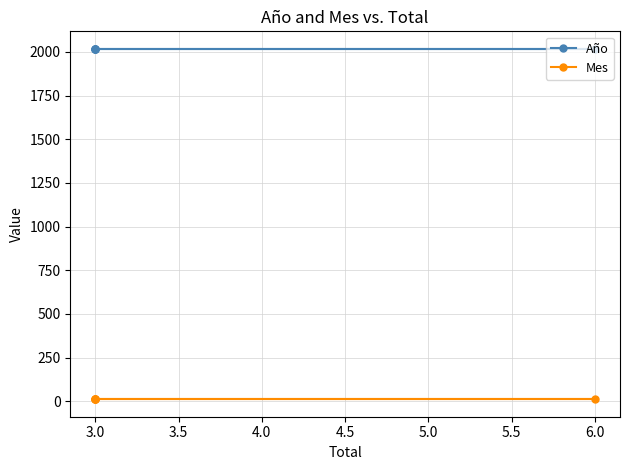

List the series in order of their overall mean, highest first.

Año, Mes